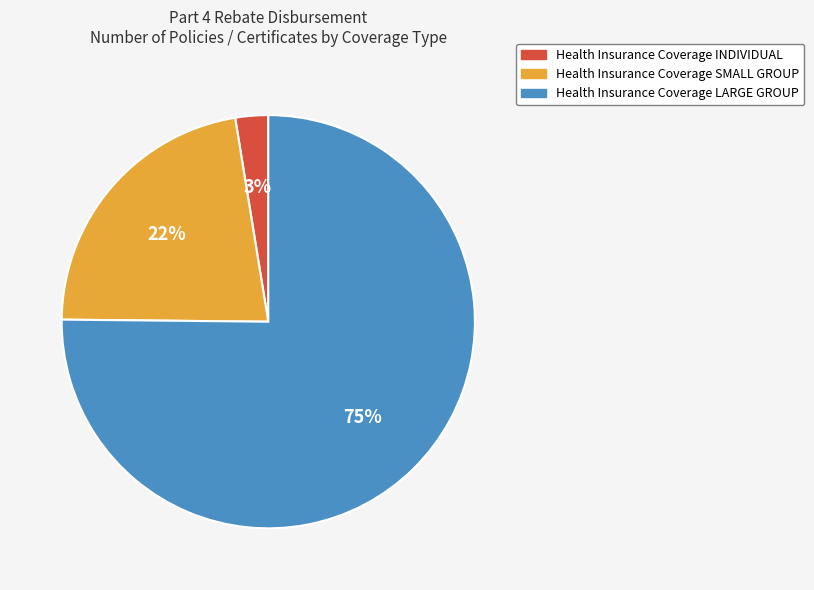

Does Health Insurance Coverage LARGE GROUP represent more than half of the total?

Yes